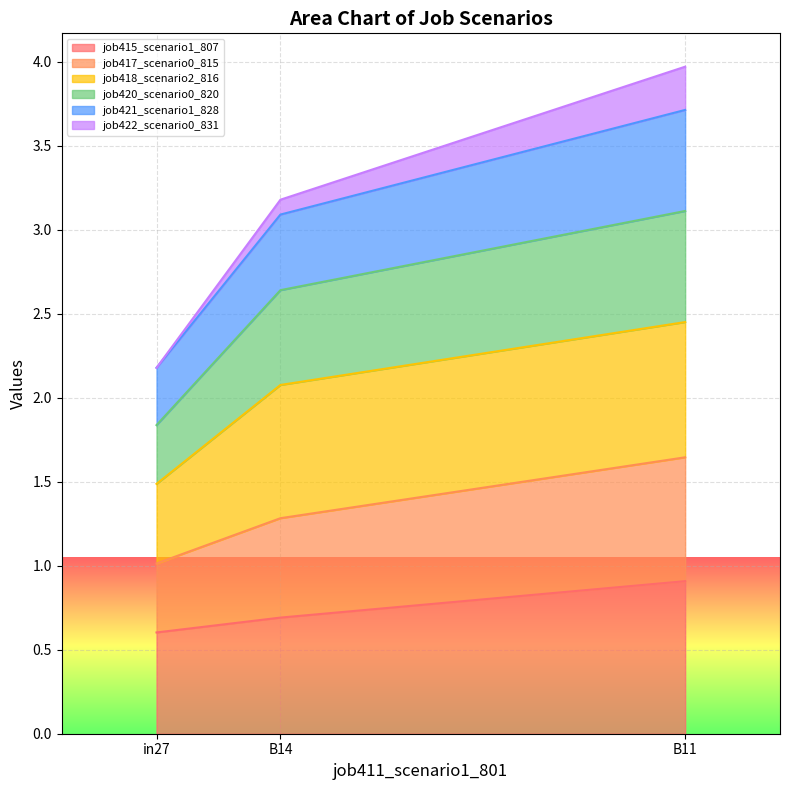

Where is job421_scenario1_828 nearest to the value 1?

in27